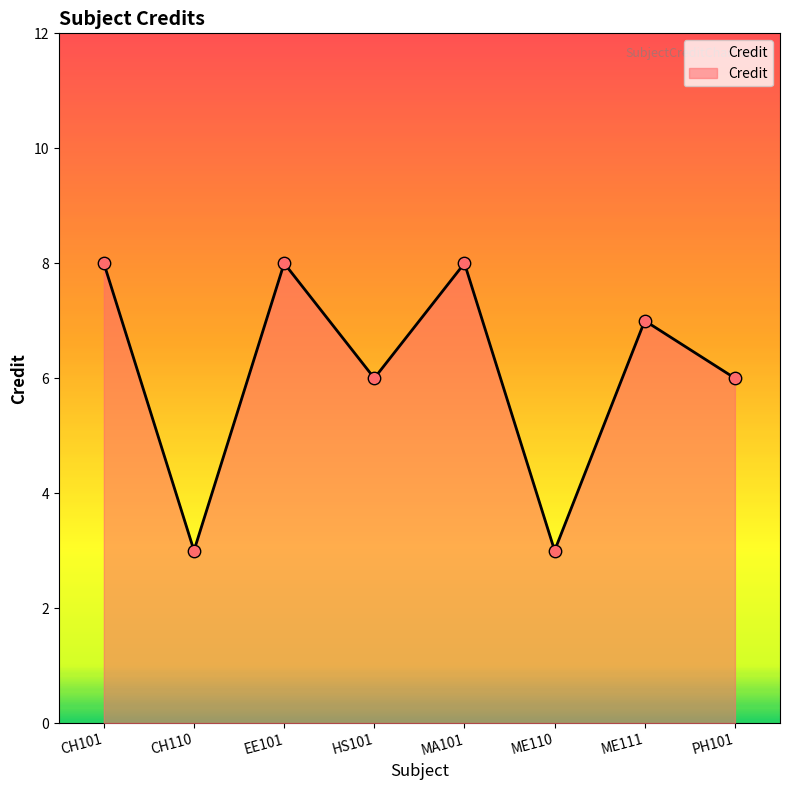

Approximately how many times larger is the value at PH101 compared to CH110?

2.0